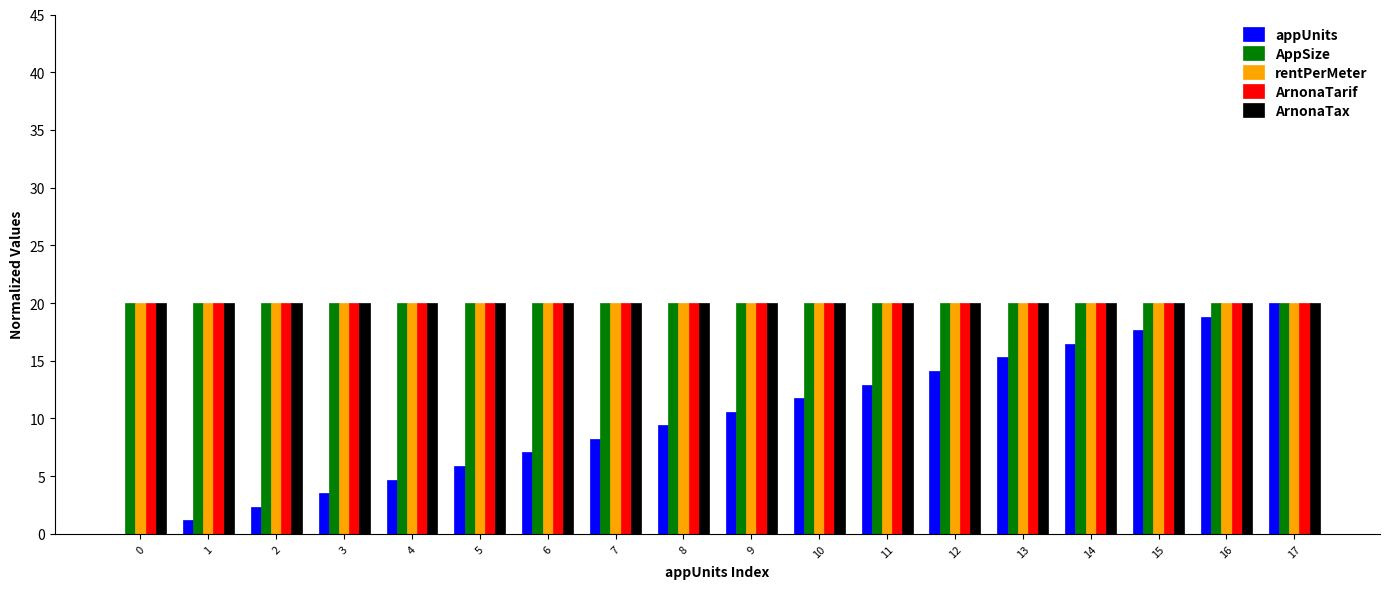

What is the total value across all series at 4?

84.7